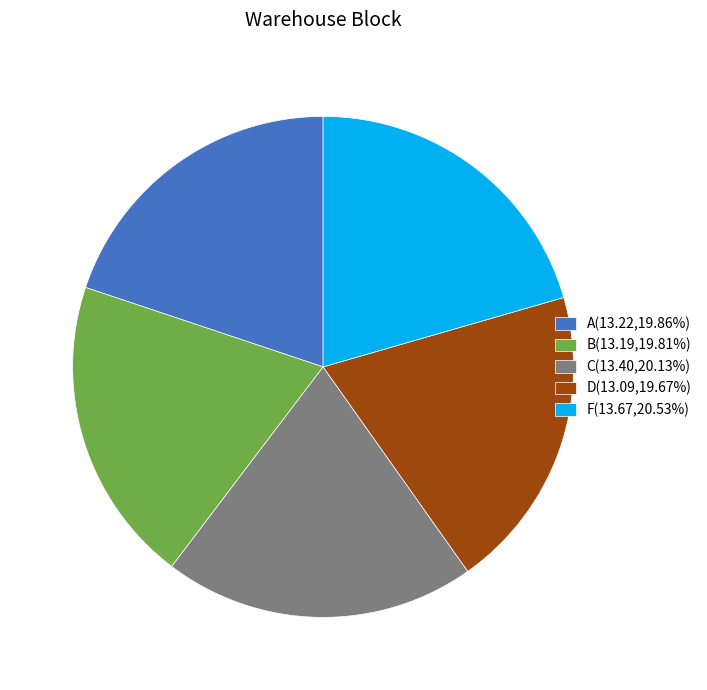

Combined, do B and A account for over 50%?

No